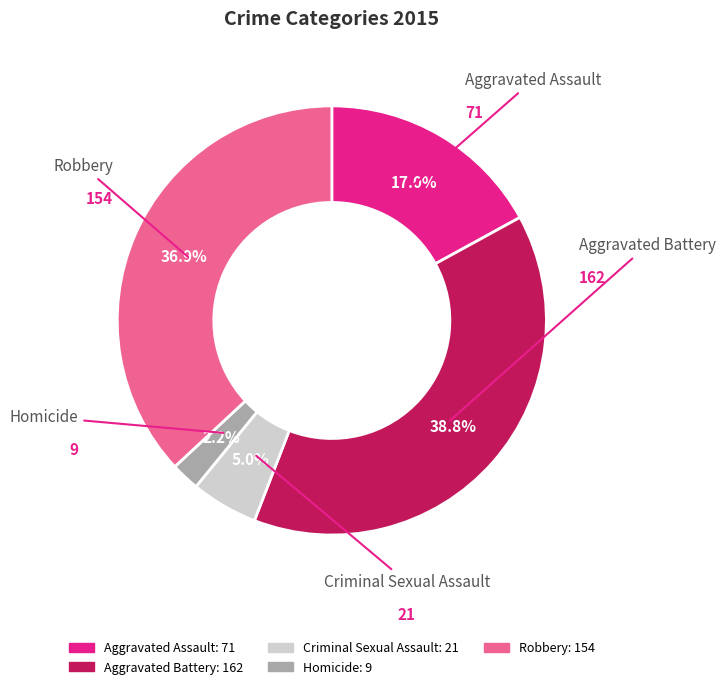

What is the smallest slice in the pie chart?

Homicide